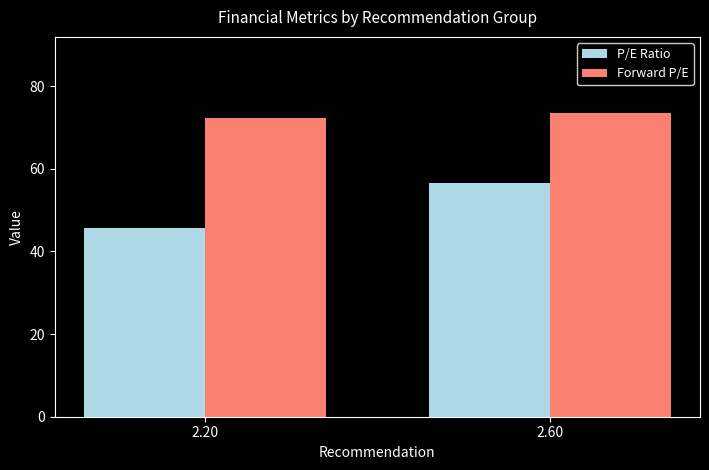

What is the difference between the maximum and minimum values in the Forward P/E series?

1.3